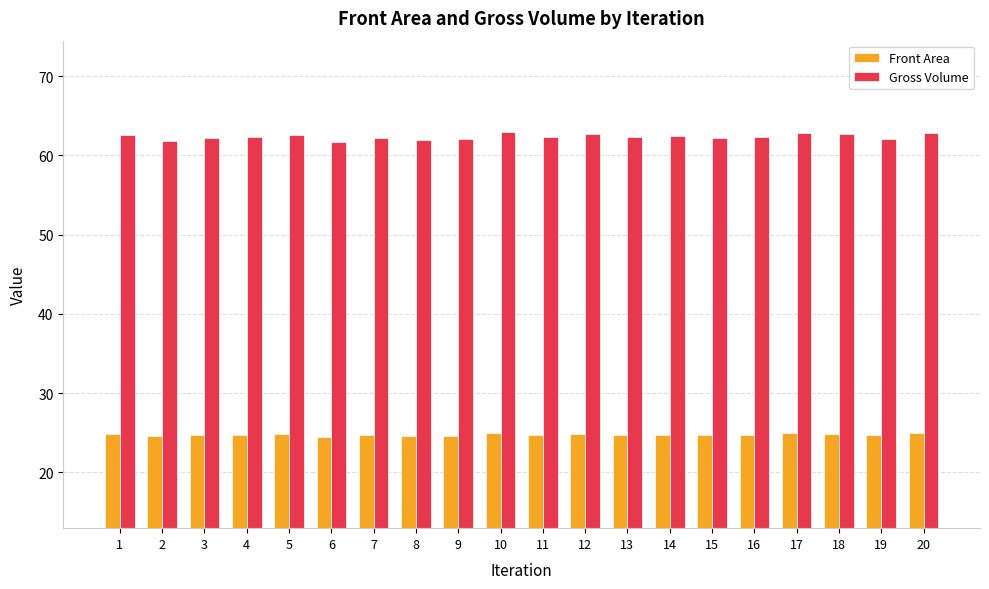

How many categories are shown in the chart?

20